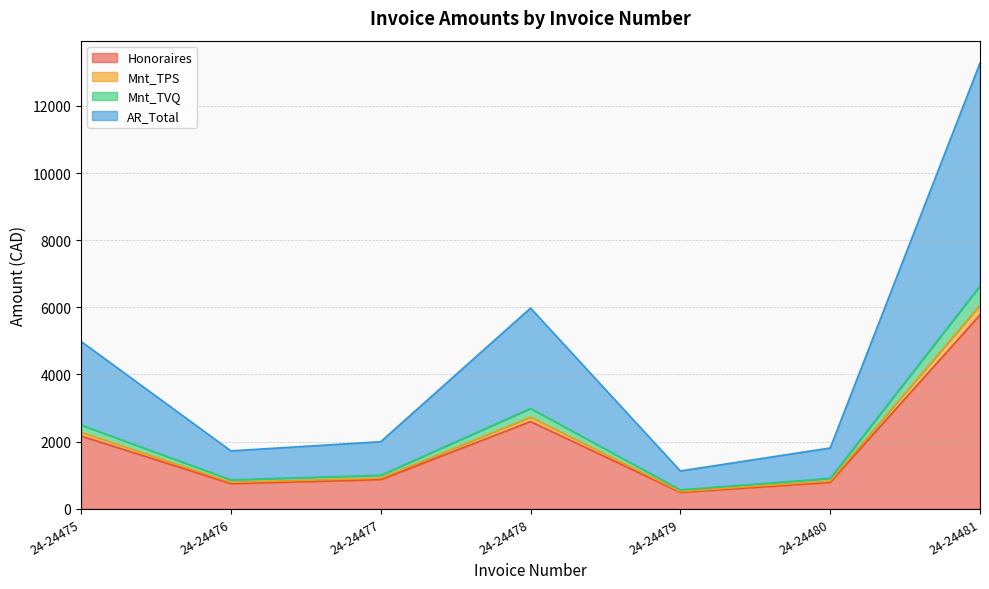

True or false: Mnt_TVQ and Mnt_TPS cross at least once.

False